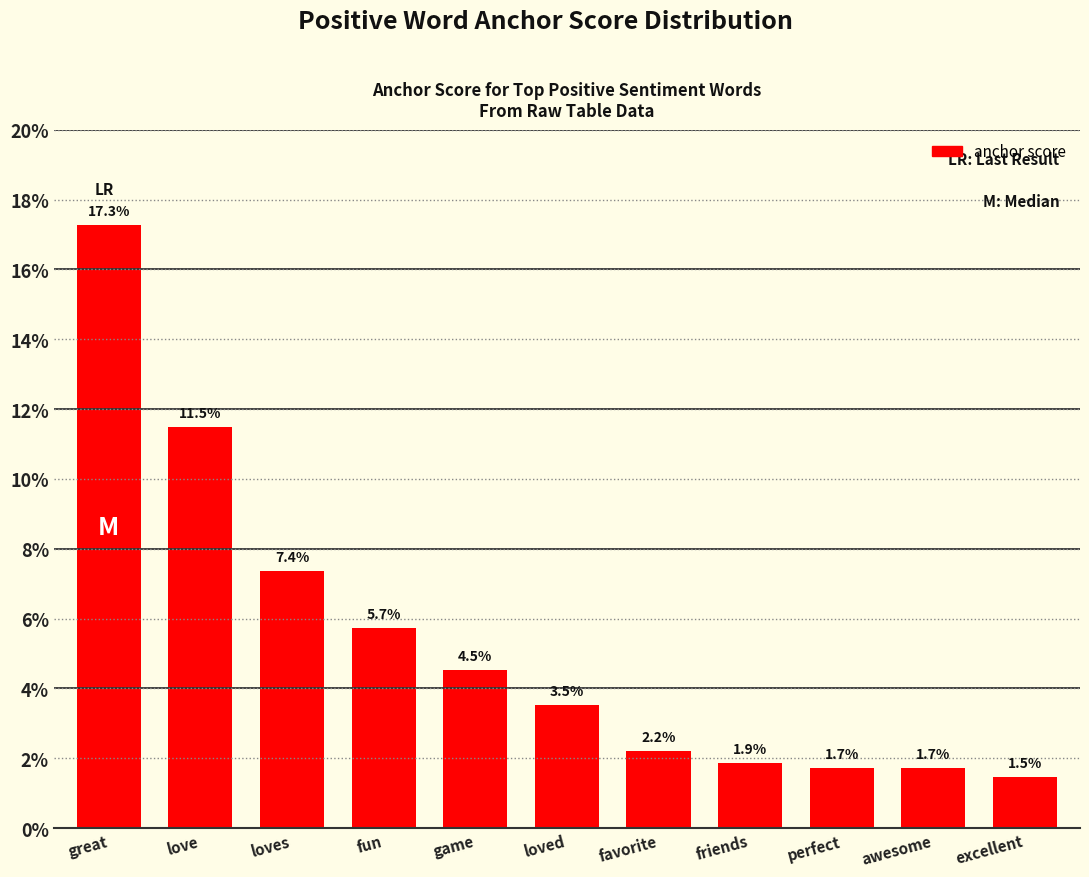

List the labels in order of value, largest first.

great, love, loves, fun, game, loved, favorite, friends, perfect, awesome, excellent